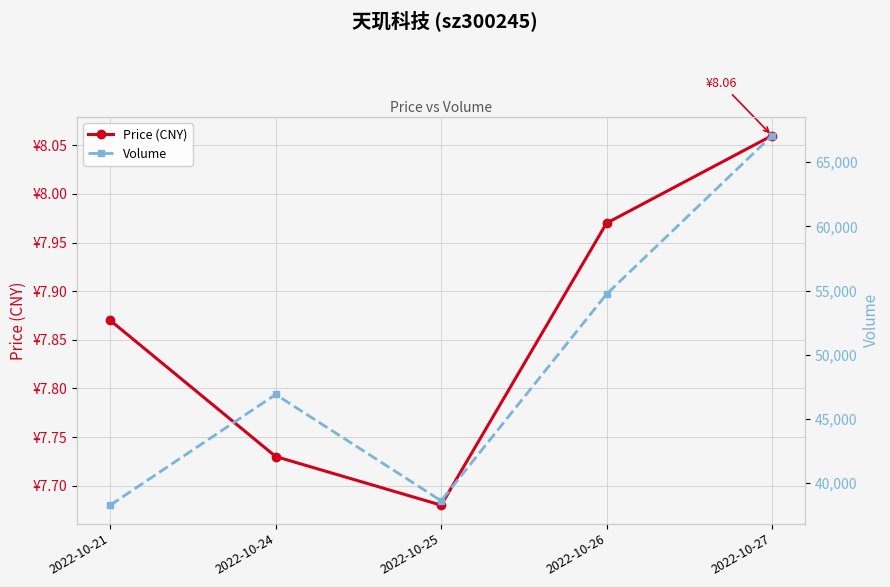

Is the value of Price (CNY) at 2022-10-26 greater than the value of Volume at 2022-10-25?

No